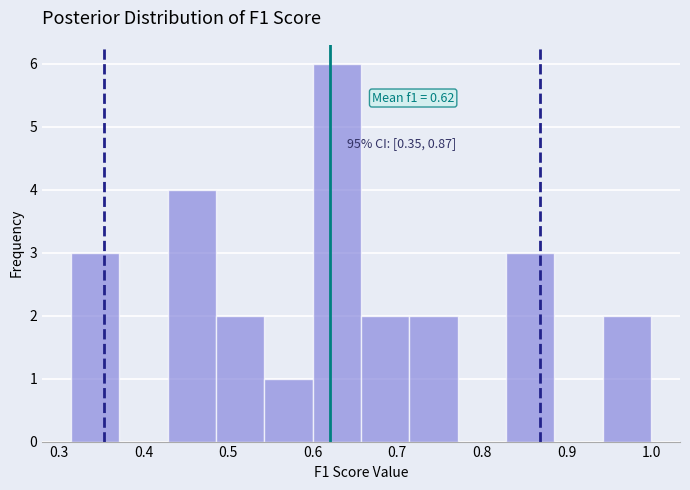

Which range on the x-axis has the tallest bar?

0.60 to 0.66